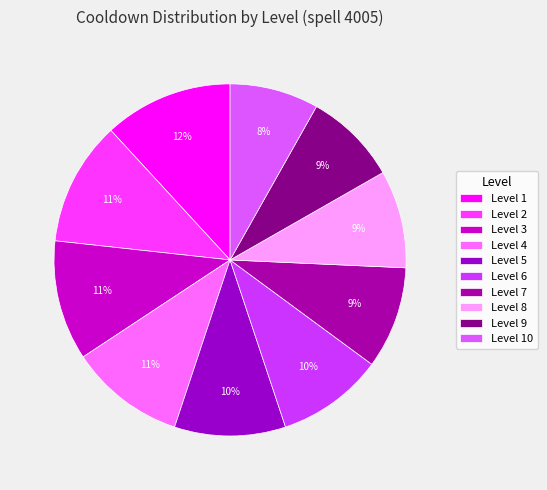

How many segments does this pie chart have?

10